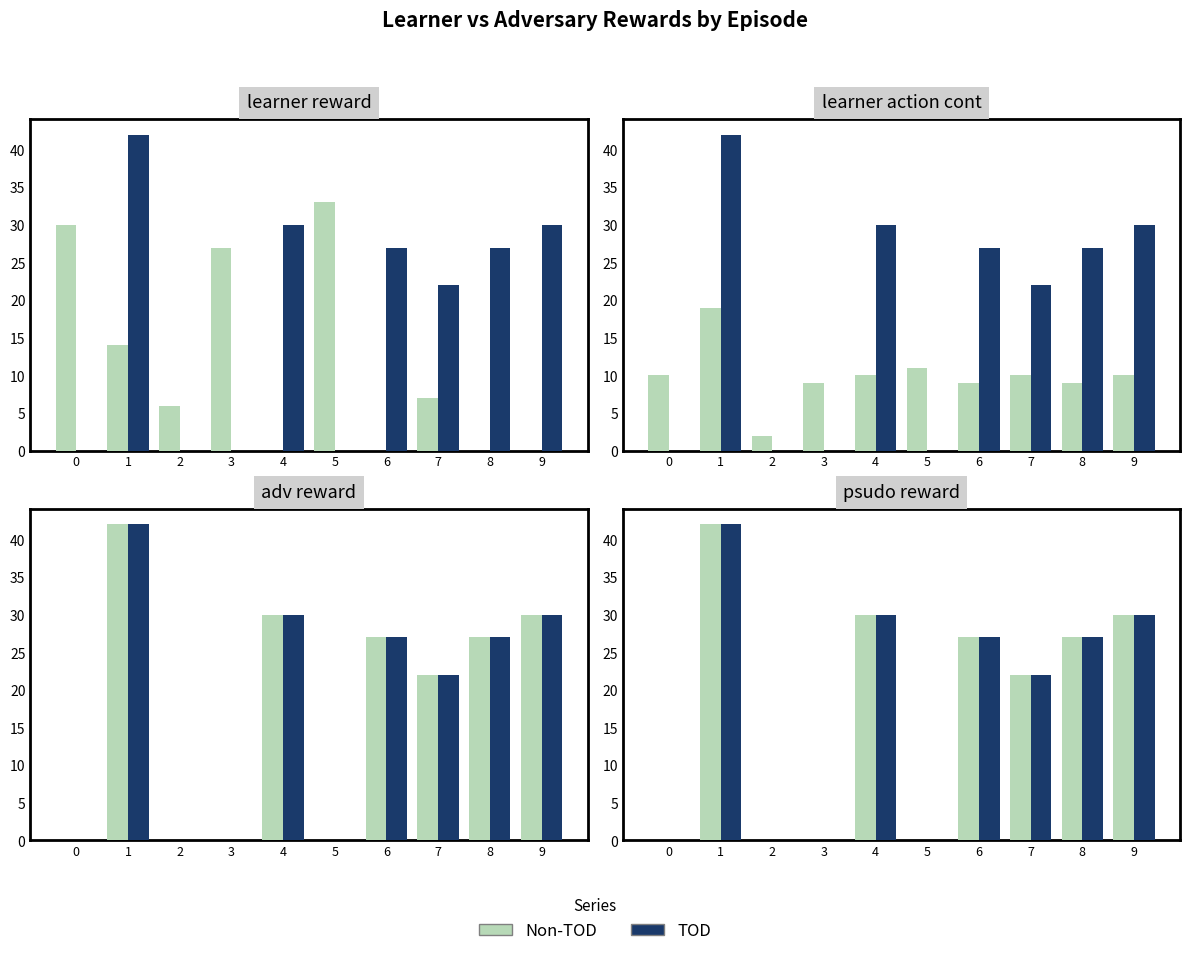

How many bars are there in each group?

2